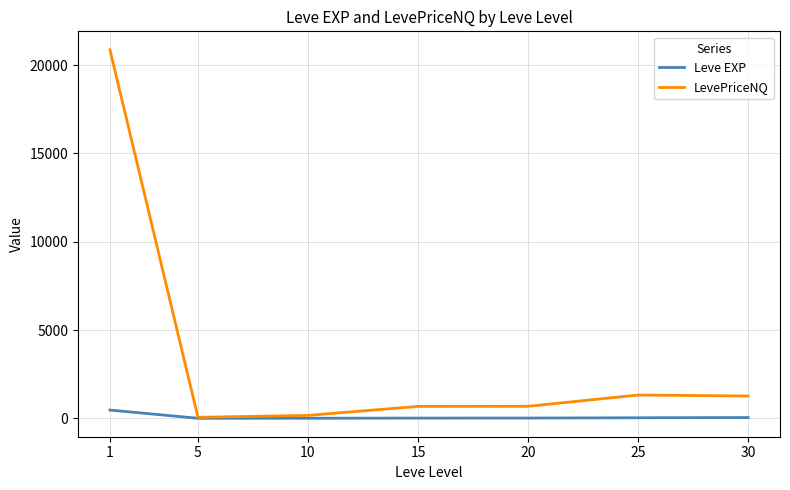

Which series has the widest spread of values?

LevePriceNQ